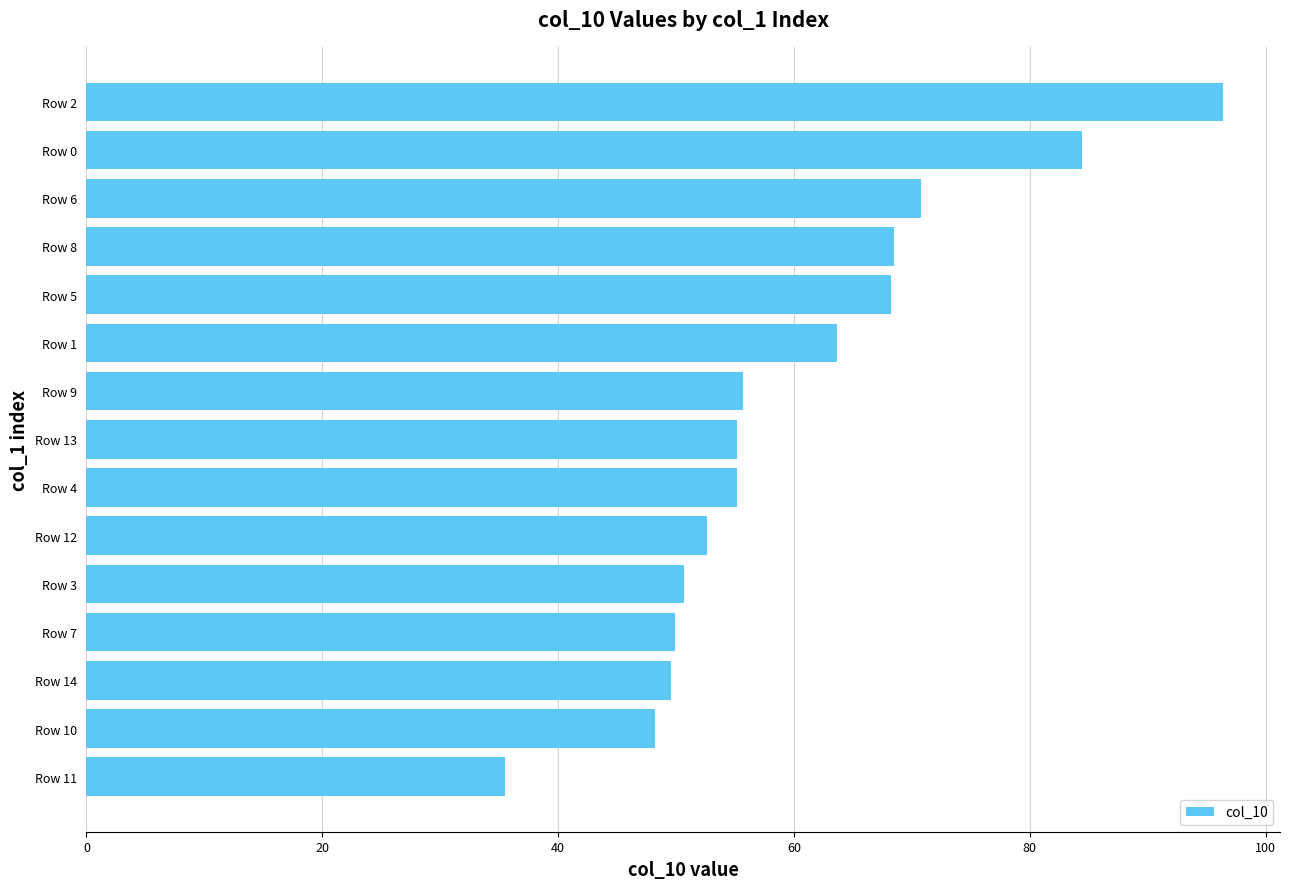

Is it true that the value at Row 1 is 87.9?

False